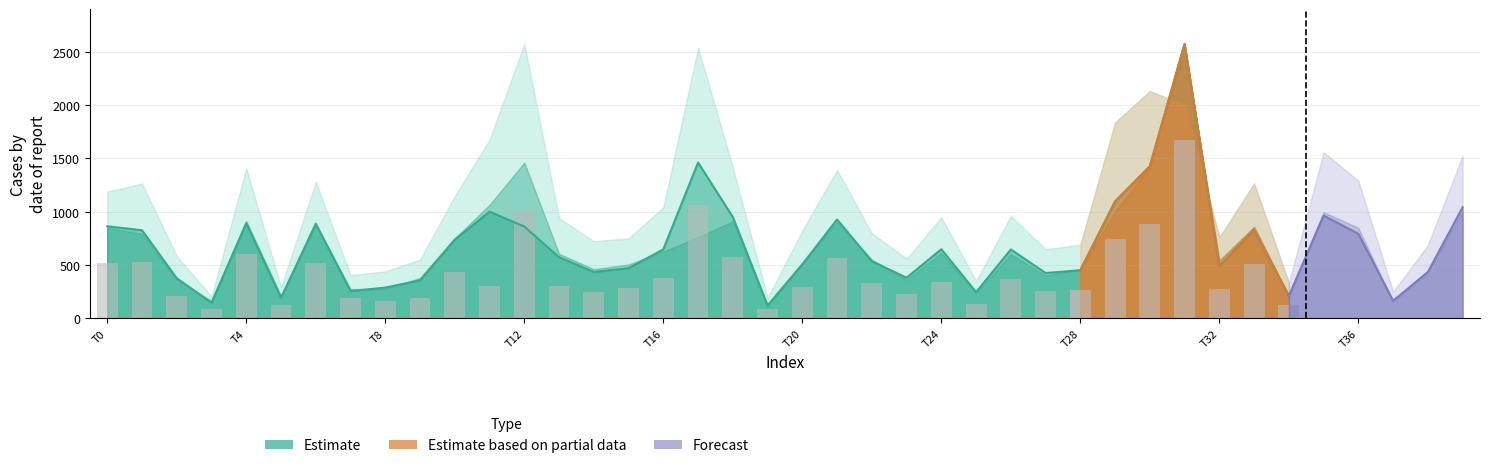

The col_11 series shows 587 at 30. True or false?

False